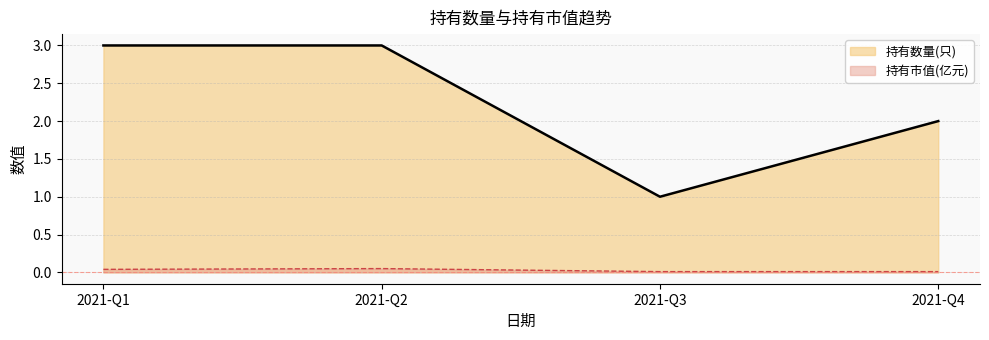

The 持有市值(亿元) series shows 0.0 at 2021-Q1. True or false?

True